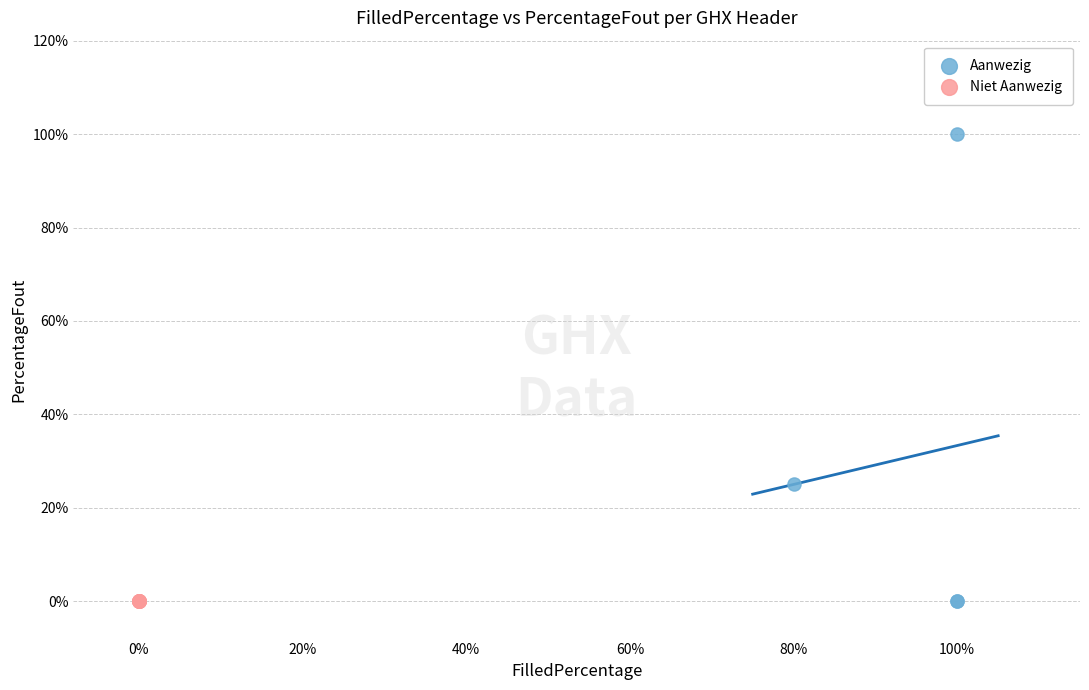

What are all the series names shown in the legend?

Aanwezig, Niet Aanwezig